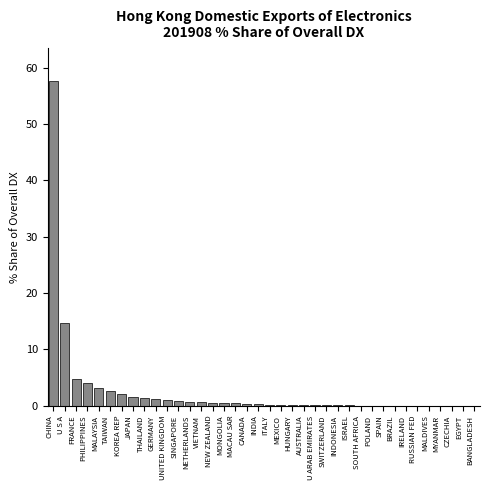

The value at MALAYSIA is 3.1. True or false?

True